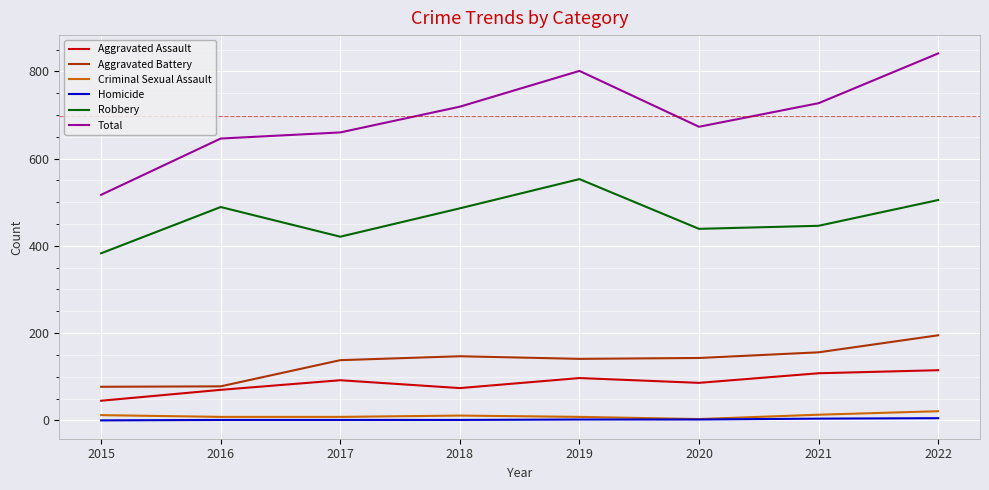

What is the approximate value of Total at 2016?

646